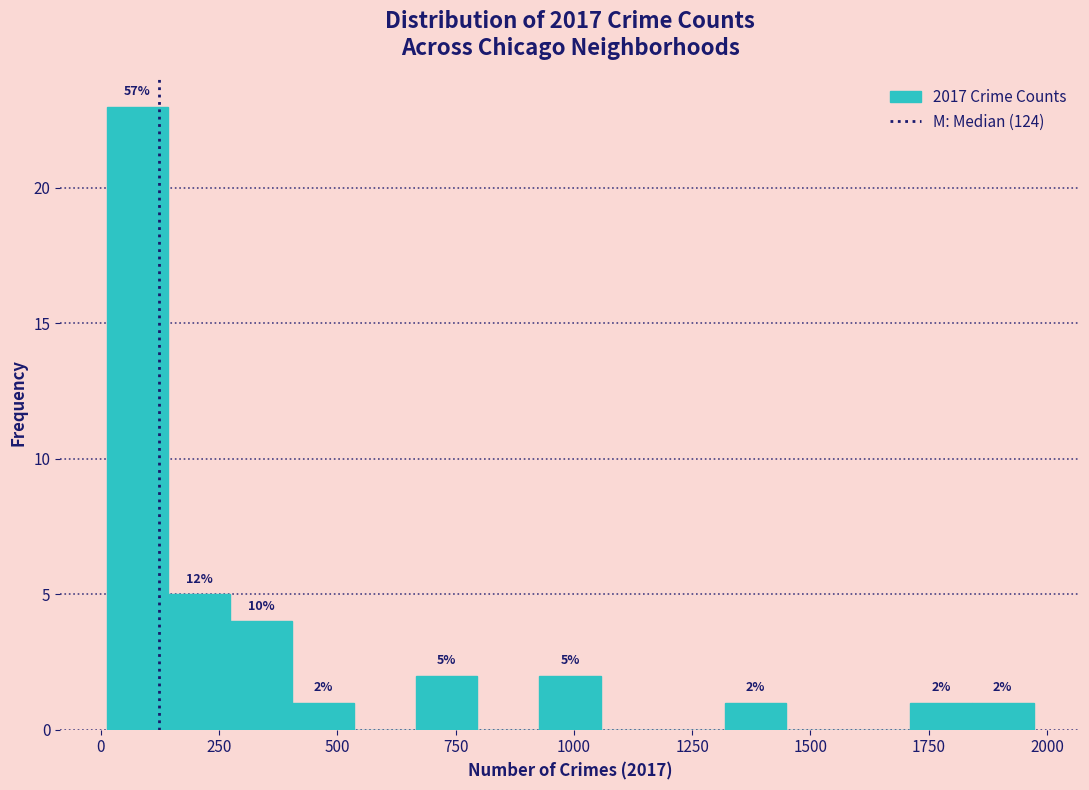

Read against the x-axis, roughly where is the centre of the tallest bar?

100